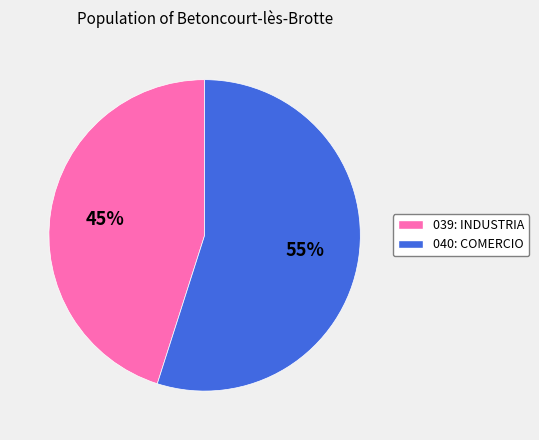

To the nearest percent, what is the difference between the largest and smallest slice percentages?

10%